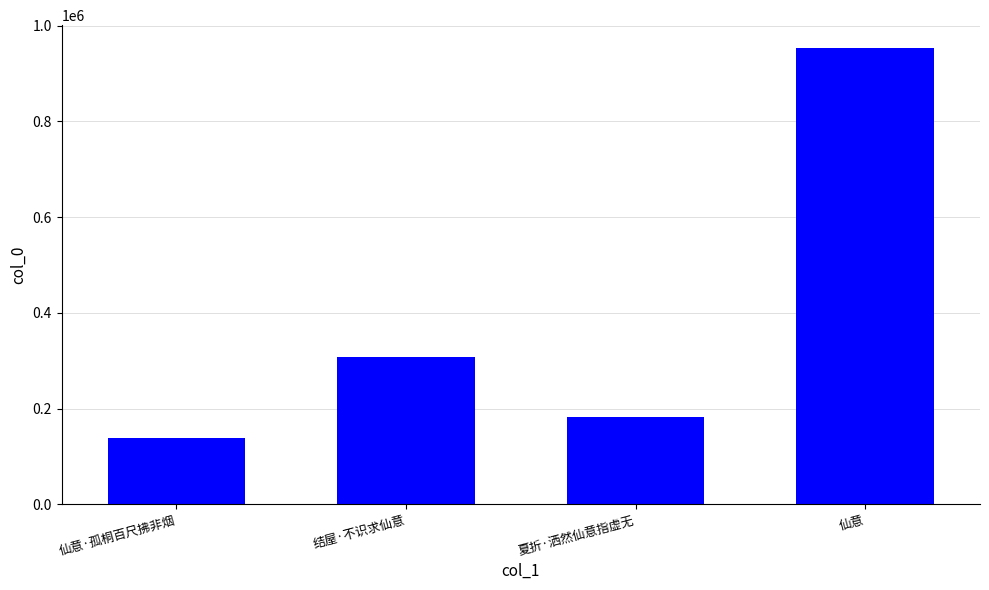

Reading left to right, what are all the values shown in this chart?

138144	307004	182225	953638